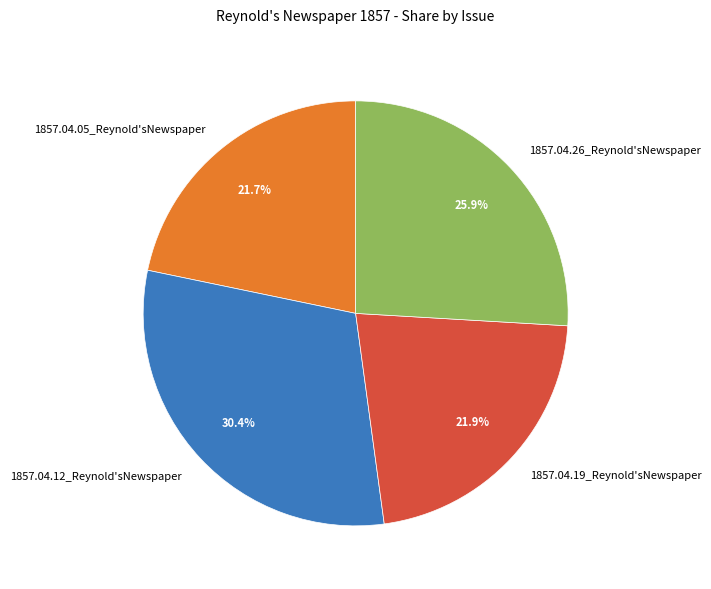

Is there a majority slice in this chart?

No